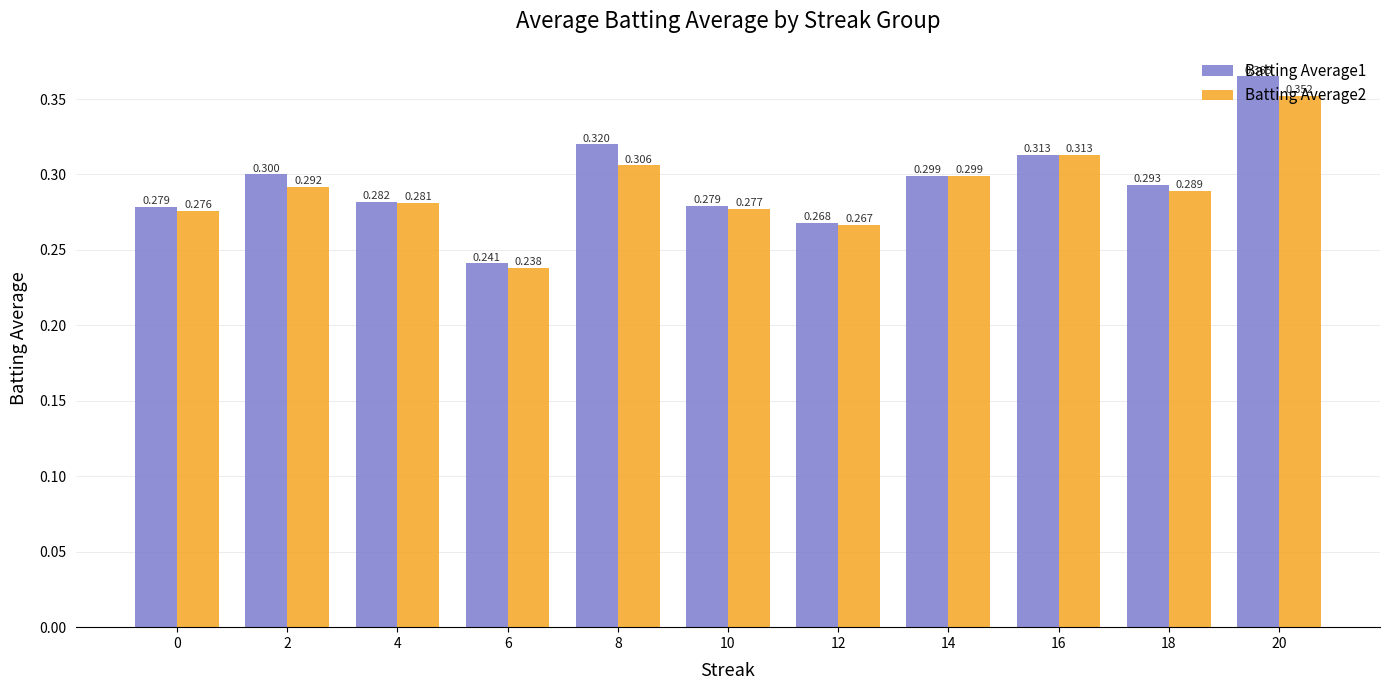

Is the value of Batting Average2 at 14 greater than the value of Batting Average1 at 10?

Yes